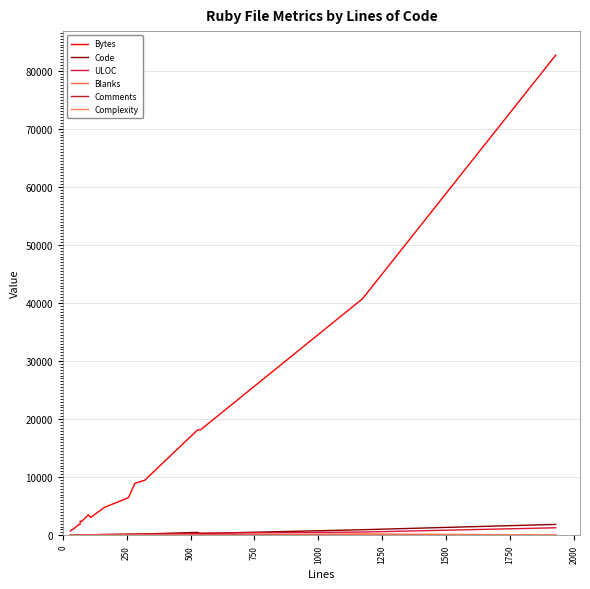

True or false: Bytes and Code cross at least once.

False